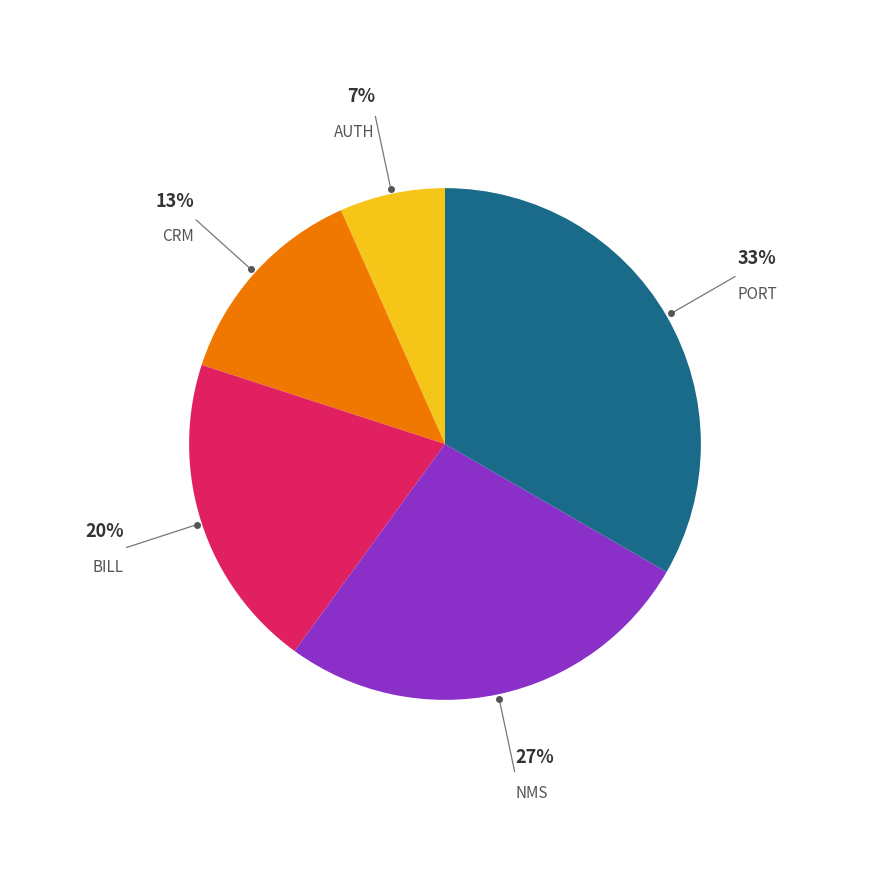

Is there a majority slice in this chart?

No